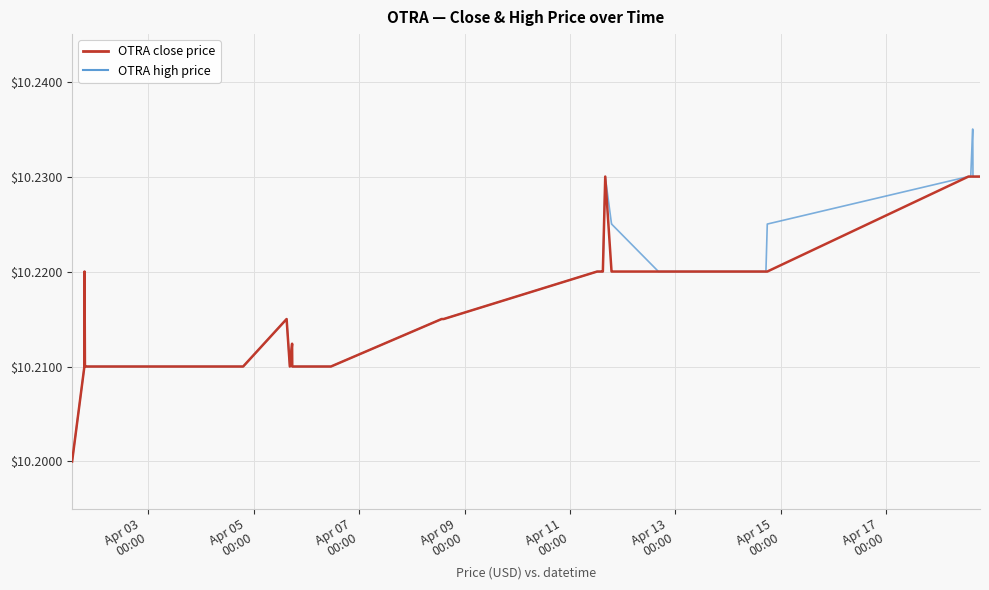

What is the label of the 39th point from the right?

Apr 05
00:00